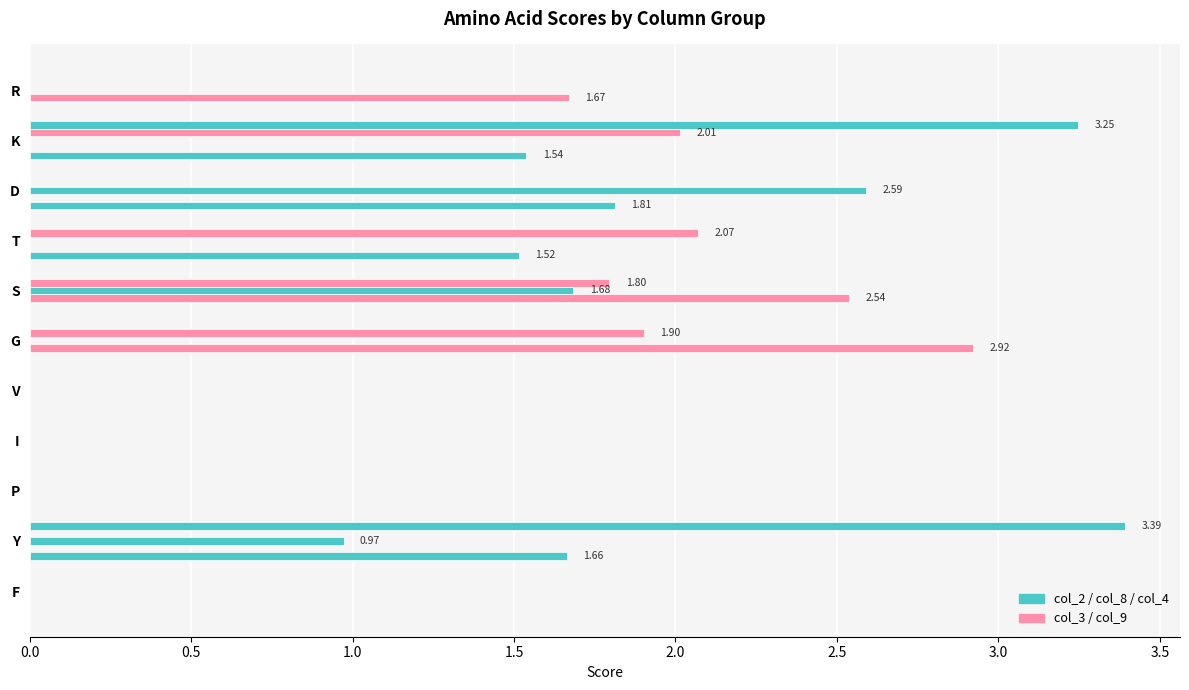

How many categories are shown in the chart?

11